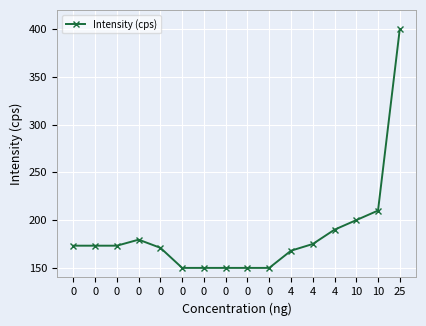

List the labels in order of value, smallest first.

0, 0, 0, 0, 0, 4, 0, 0, 0, 0, 4, 0, 4, 10, 10, 25